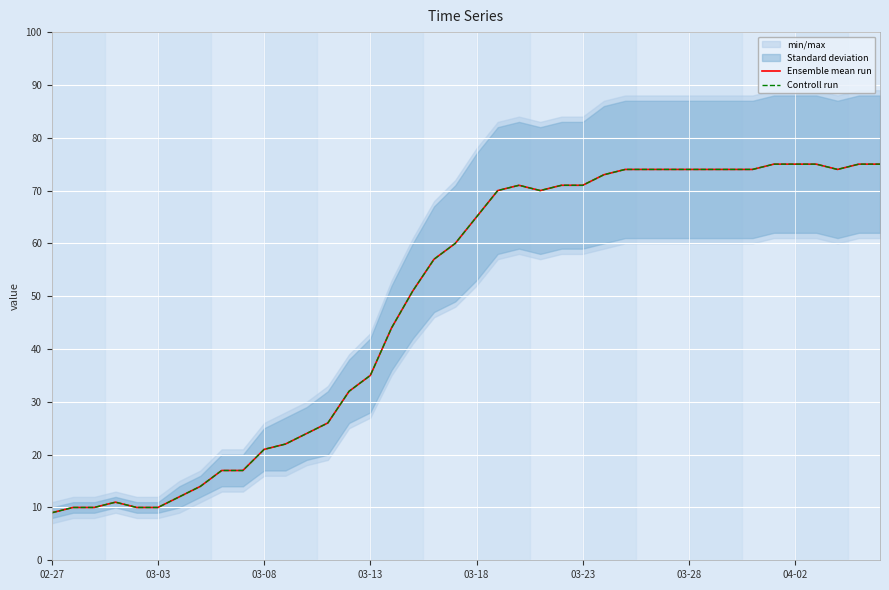

Which series has the largest total across all categories?

Ensemble mean run